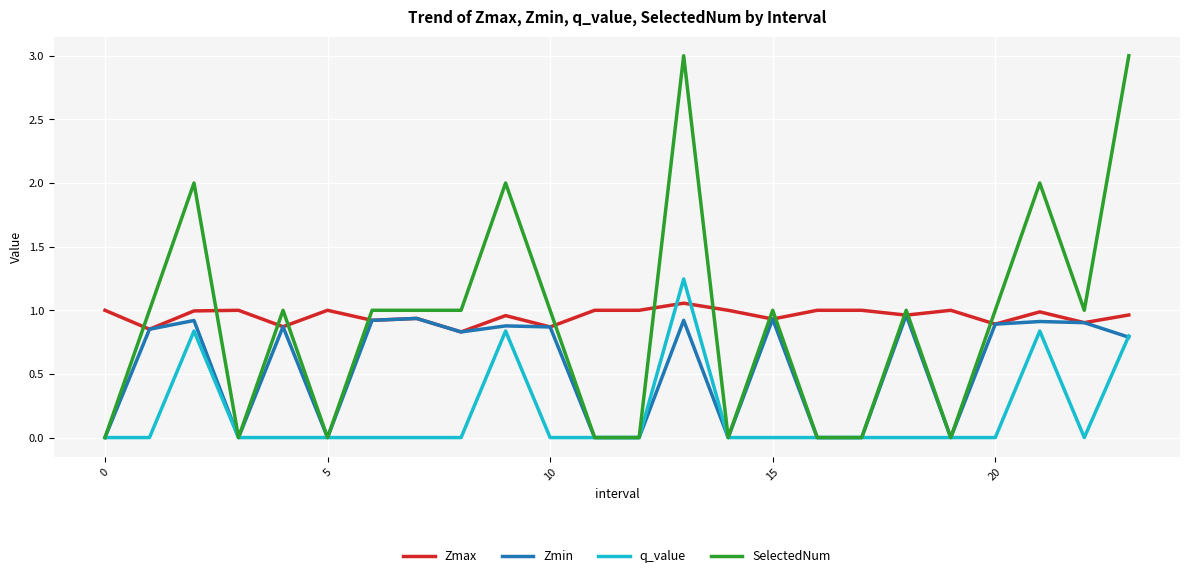

Which series has the widest spread of values?

SelectedNum